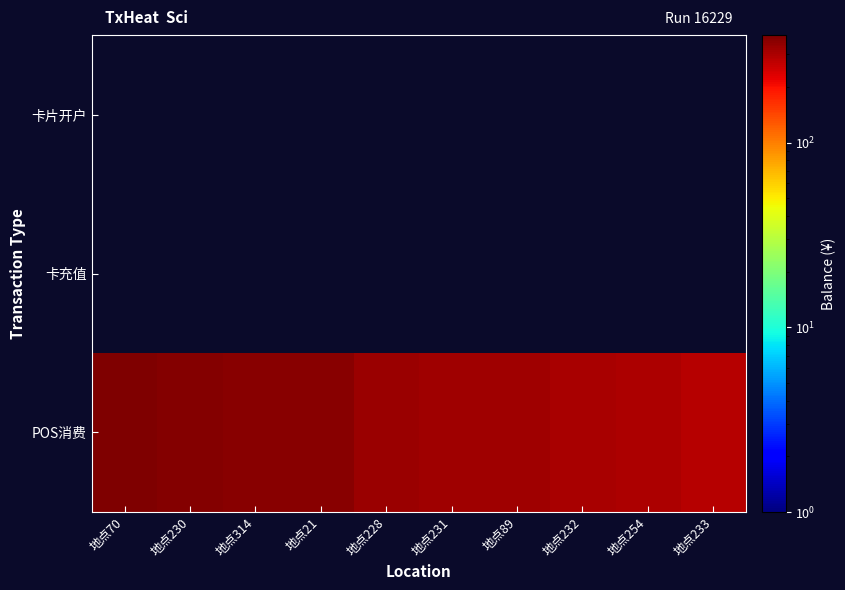

At which label does POS消费 first exceed 325?

地点70